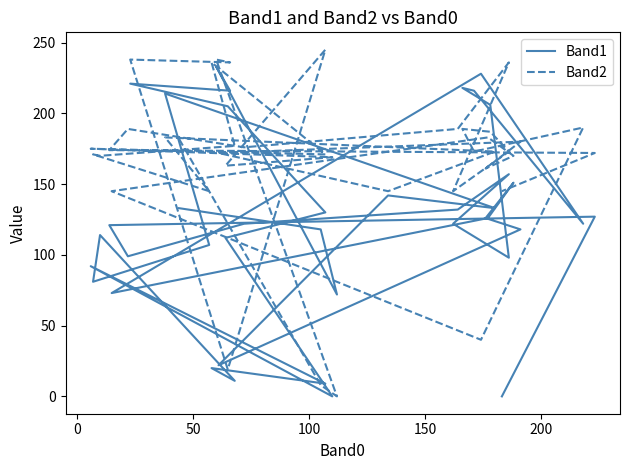

Does the chart have visible grid lines?

No